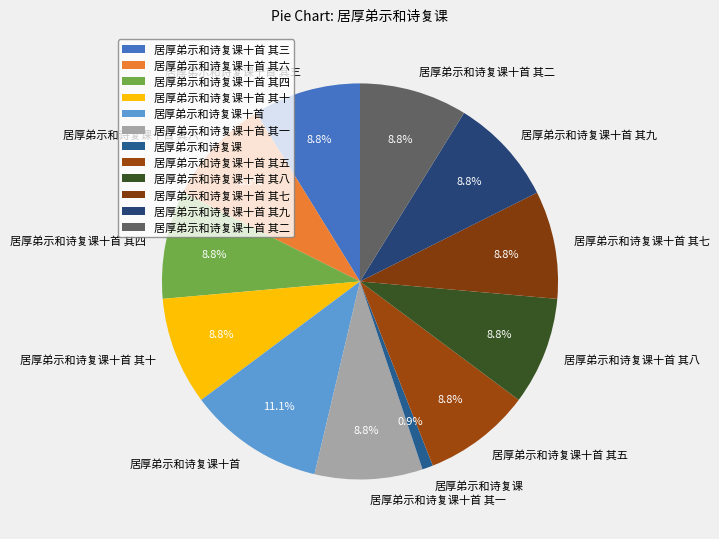

What is the total percentage of 居厚弟示和诗复课十首 其三 and 居厚弟示和诗复课十首 其六?

17.6%